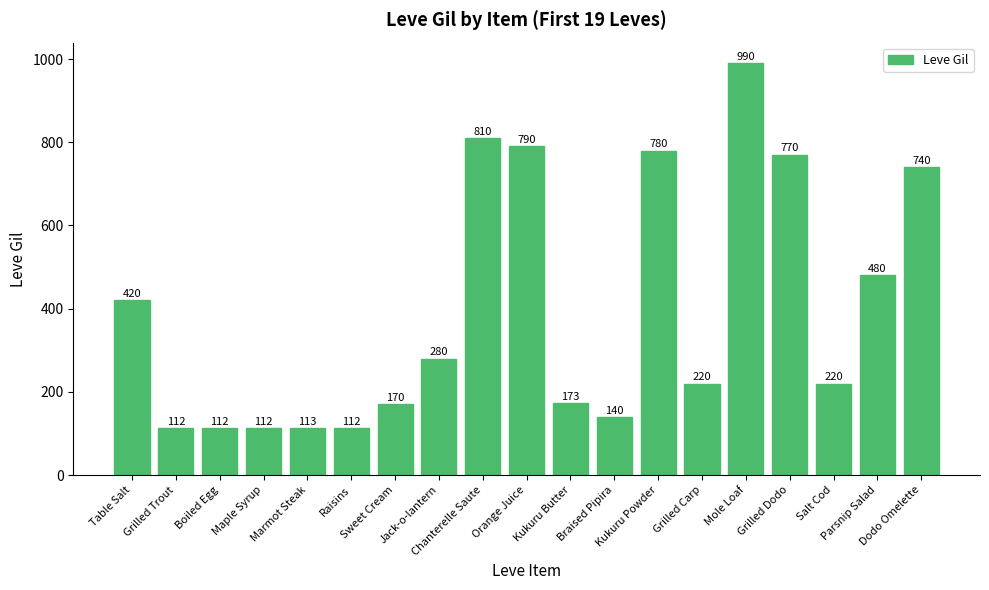

Between Kukuru Butter and Mole Loaf, which is larger?

Mole Loaf